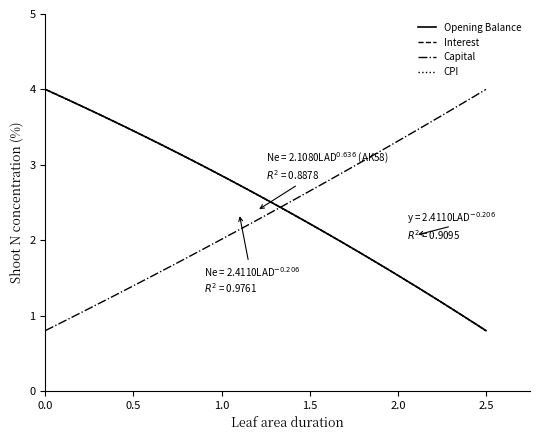

True or false: Interest has more than 1 interior local peaks.

False